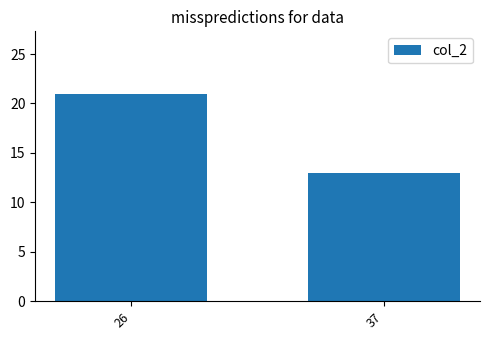

Count the values in the range 13 to 21.

2